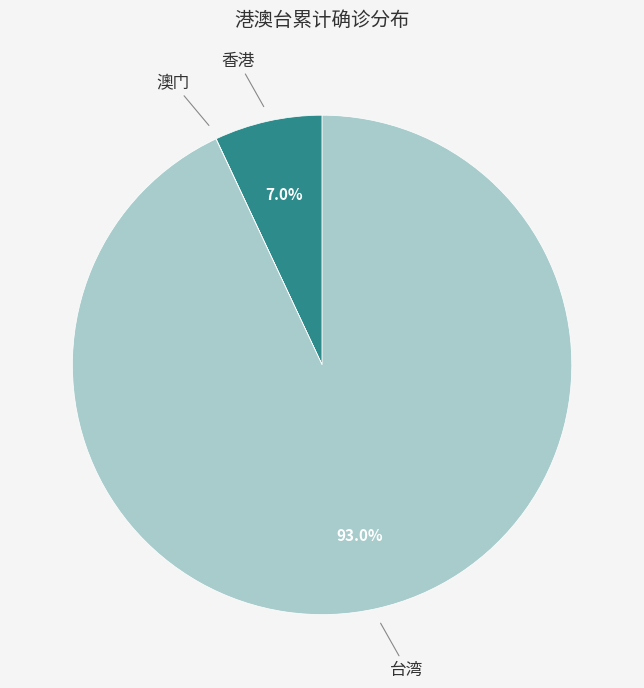

True or false: 台湾 accounts for 99% of the total.

False